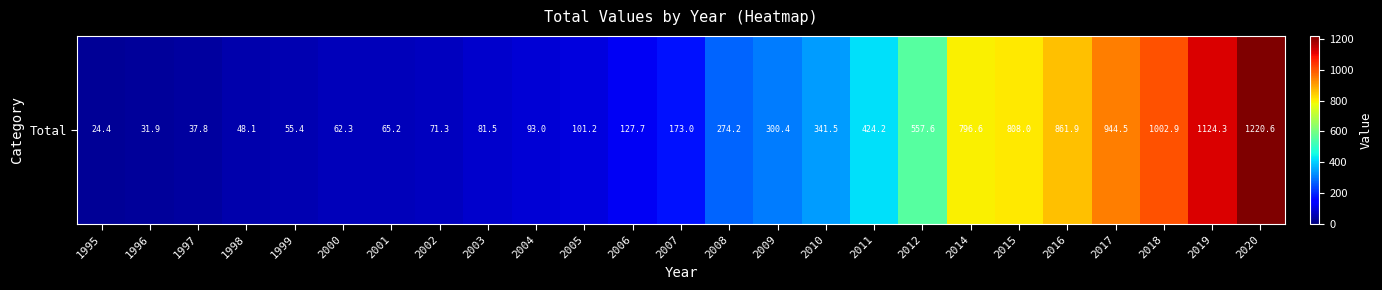

What is the ratio of the value at 2009 to the value at 2019?

0.3